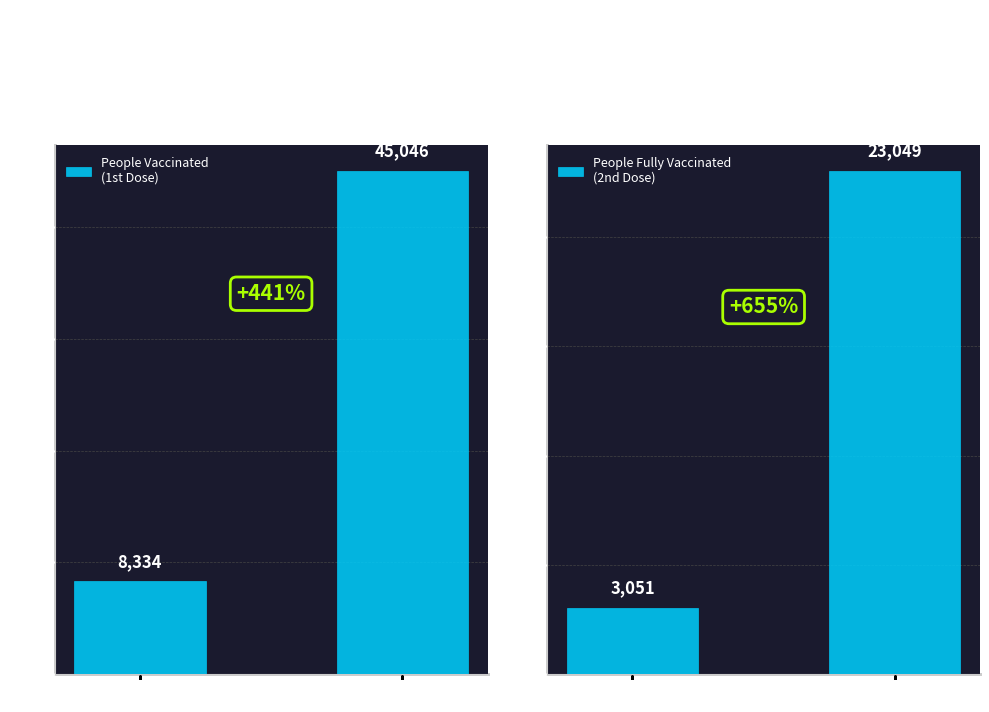

Which series has the largest total across all categories?

People Vaccinated
(1st Dose)